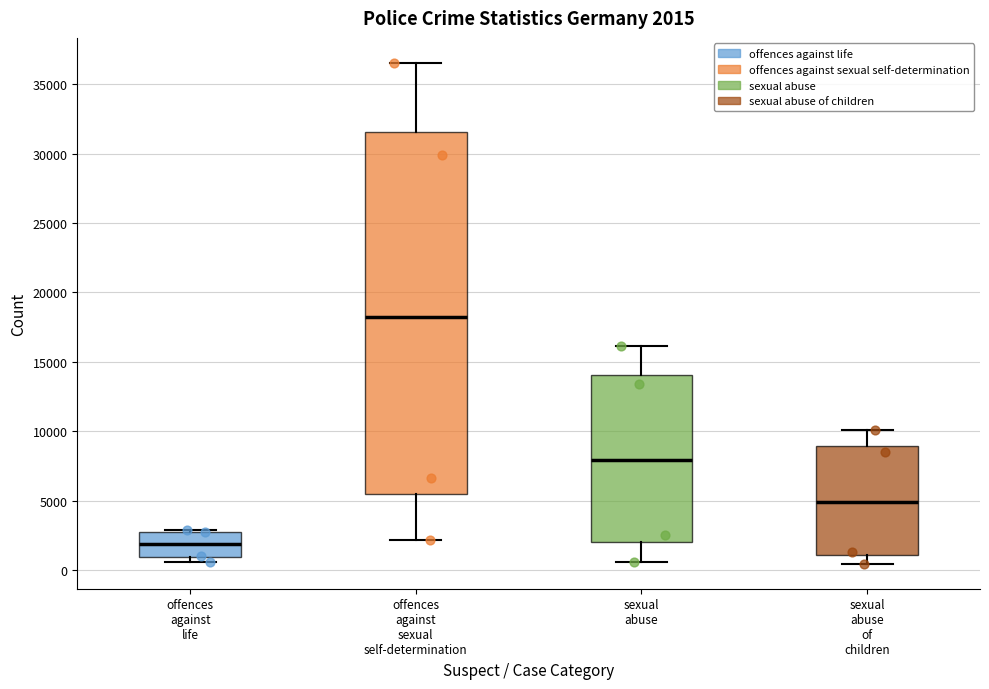

Which box's median line is the highest?

offences against sexual self-determination